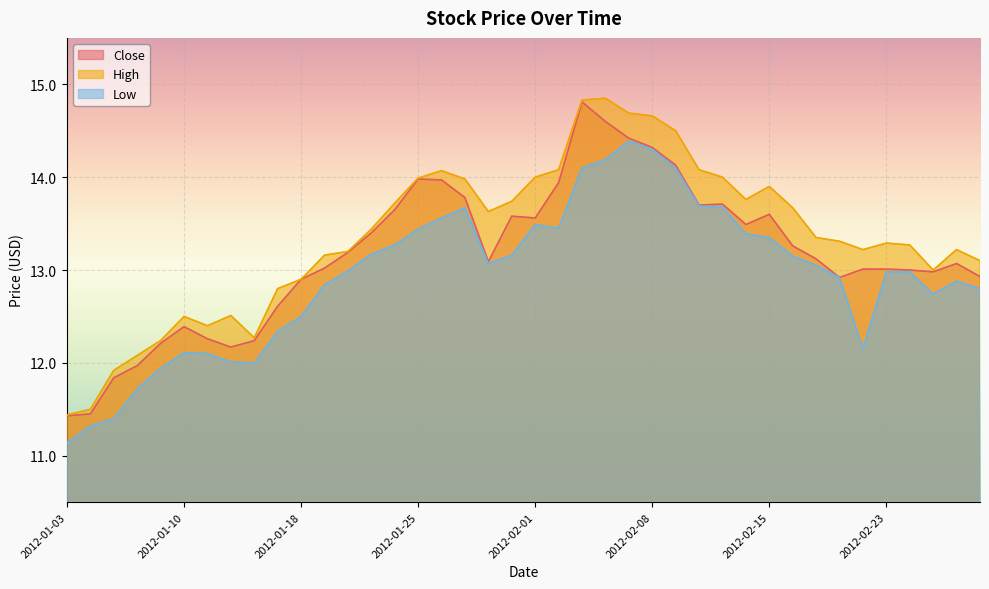

At 2012-01-26, list the series in order from largest to smallest.

High, Close, Low